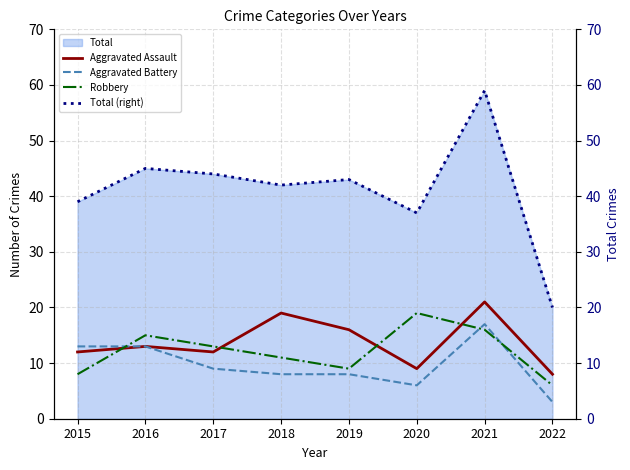

Where does the Total (right) series first go above 43?

2016